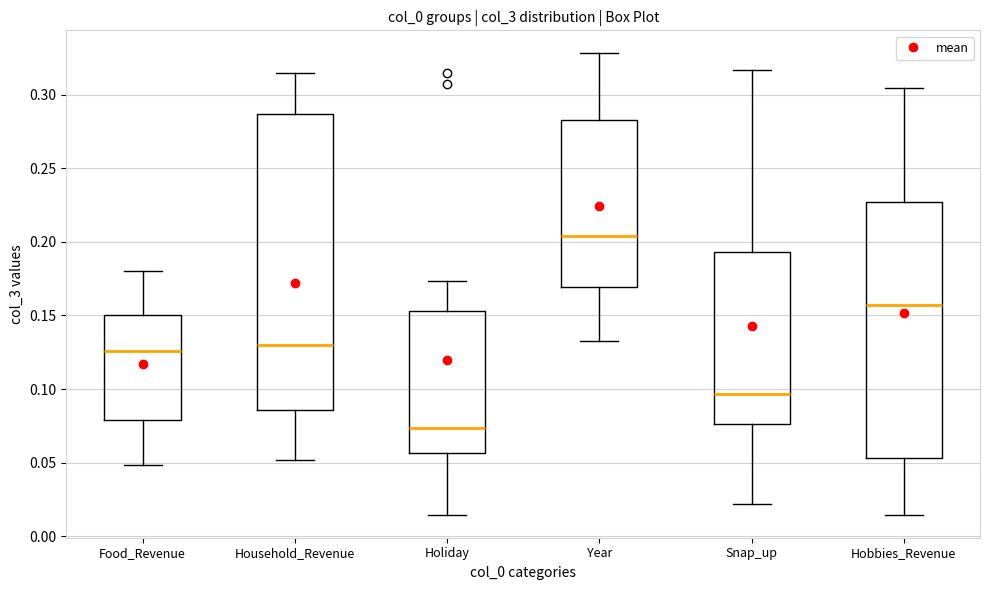

Which box is the tallest, from its lower edge to its upper edge?

Household_Revenue